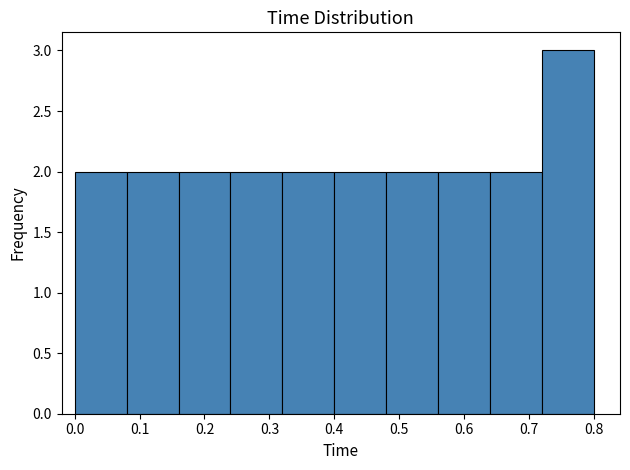

Reading left to right, list every bar in this chart as the range it spans on the x-axis followed by its height. The values are not printed on the chart, so give them approximately, as read against the axis.

0.00 to 0.08: 2
0.08 to 0.16: 2
0.16 to 0.24: 2
0.24 to 0.32: 2
0.32 to 0.40: 2
0.40 to 0.48: 2
0.48 to 0.56: 2
0.56 to 0.64: 2
0.64 to 0.72: 2
0.72 to 0.80: 3